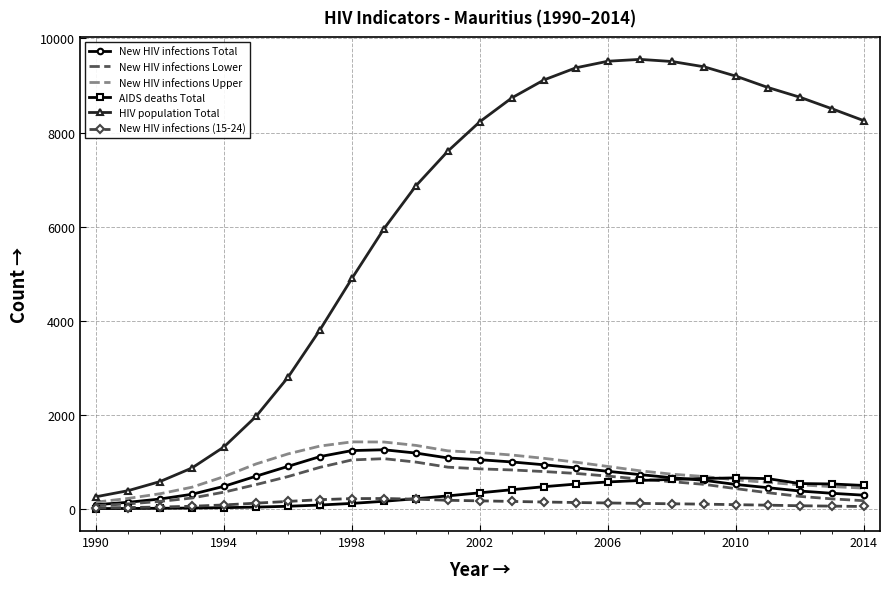

Which series has the largest range (max minus min)?

HIV population Total